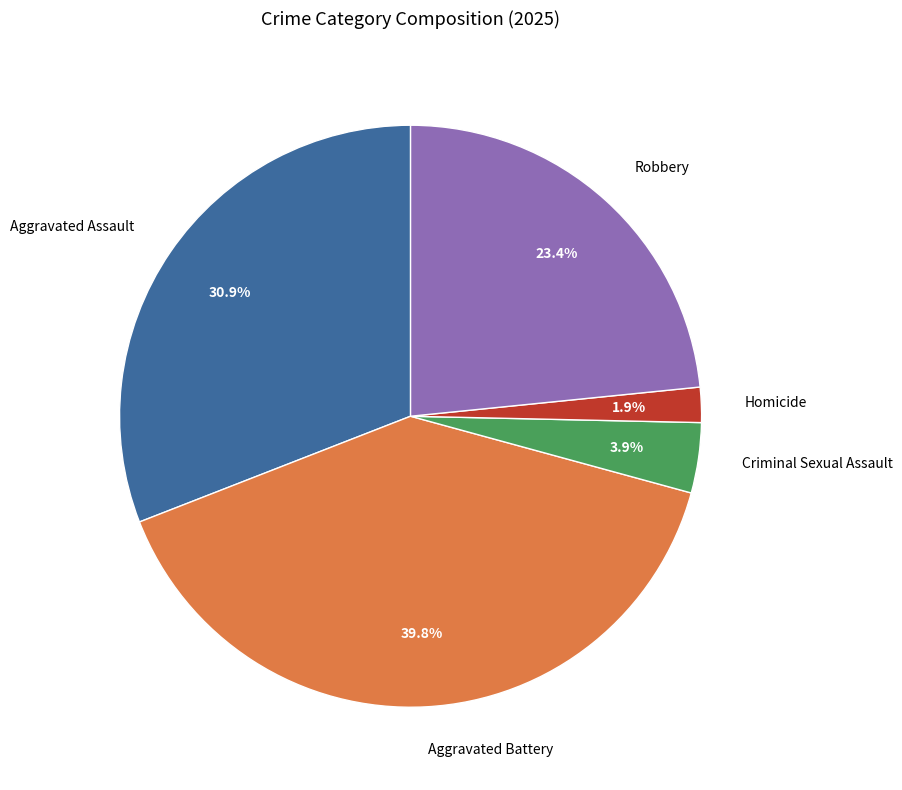

Does any single category account for the majority?

No